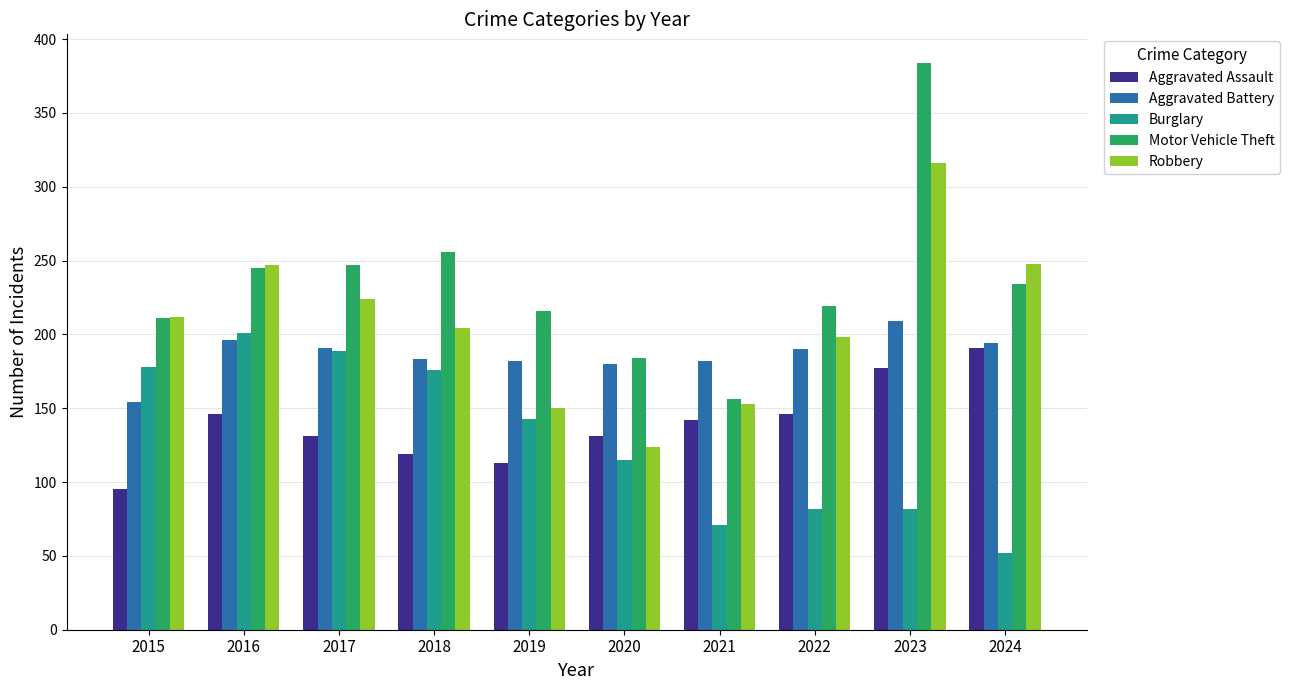

How many data points in Robbery are less than 212?

5